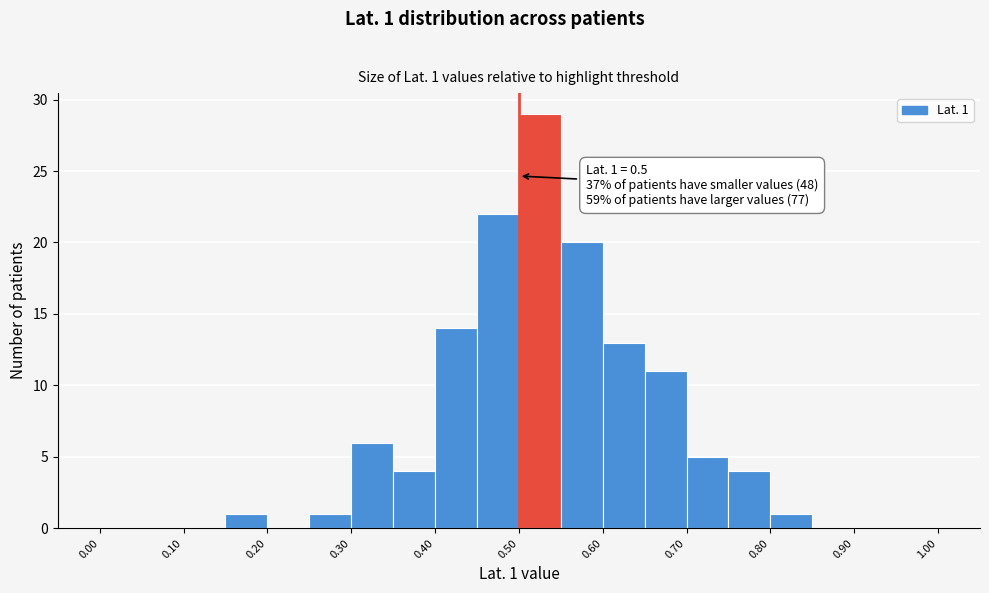

Over which range of the x-axis is the bar tallest?

0.50 to 0.55